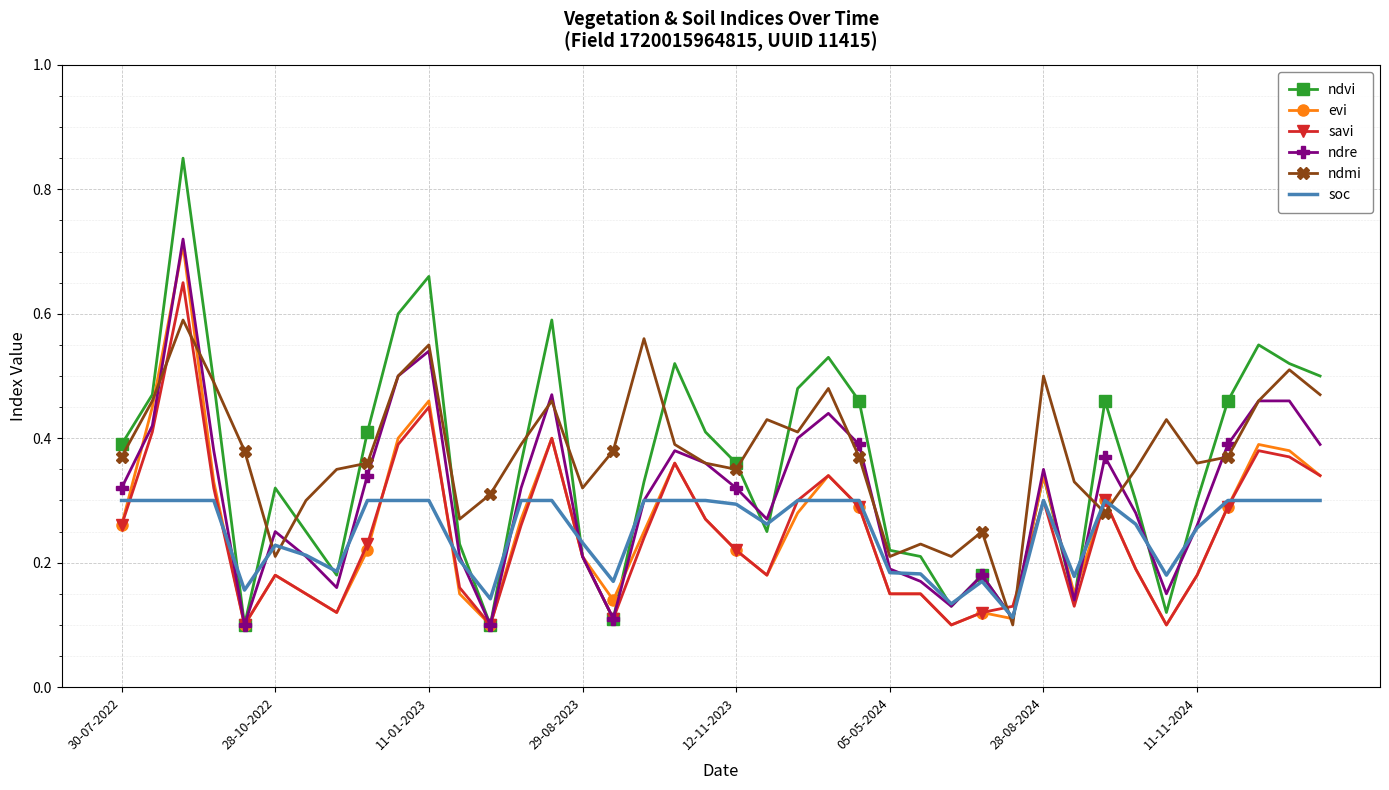

At how many categories does at least one series exceed 0?

40